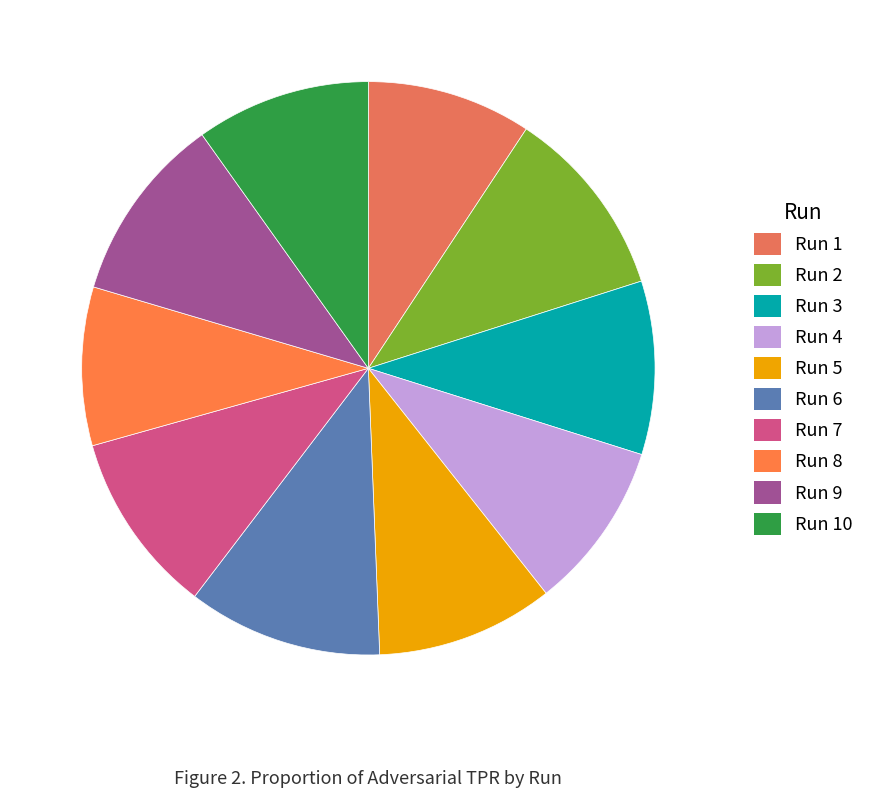

Is the sum of Run 10 and Run 6 greater than half?

No